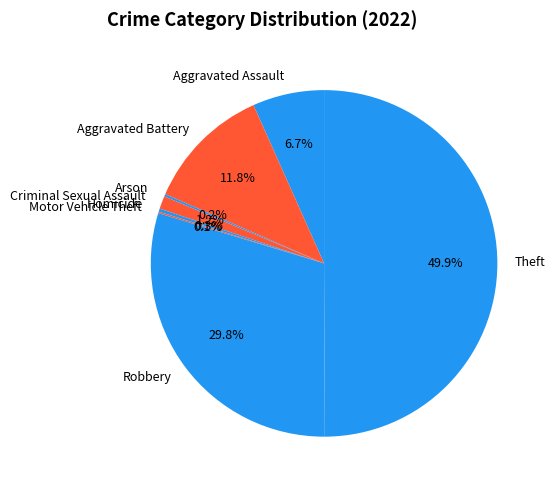

To the nearest percent, what is the difference between the largest and smallest slice percentages?

50%